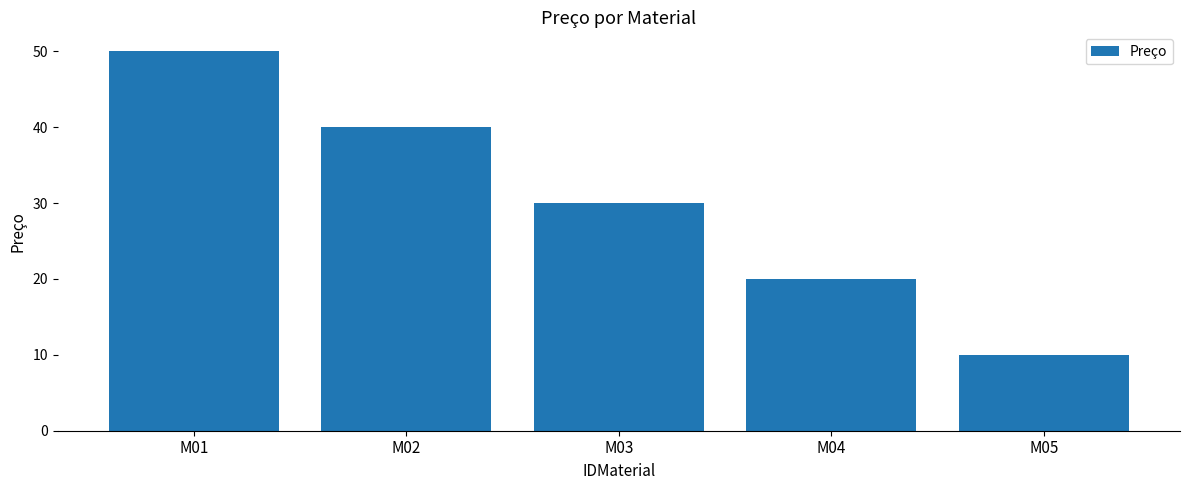

Approximately how many times larger is the value at M02 compared to M05?

4.0